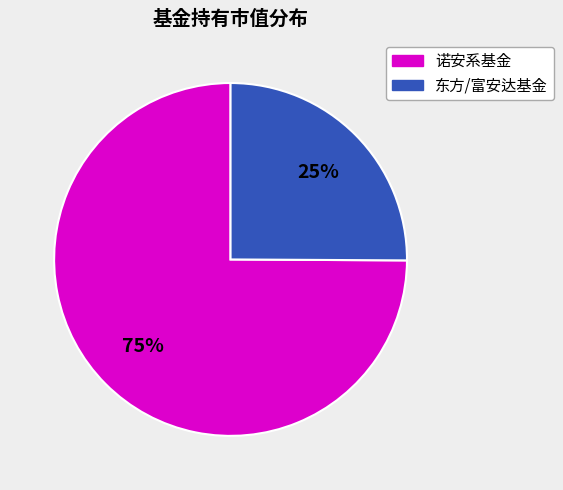

To the nearest percent, what is the difference between the largest and smallest slice percentages?

50%